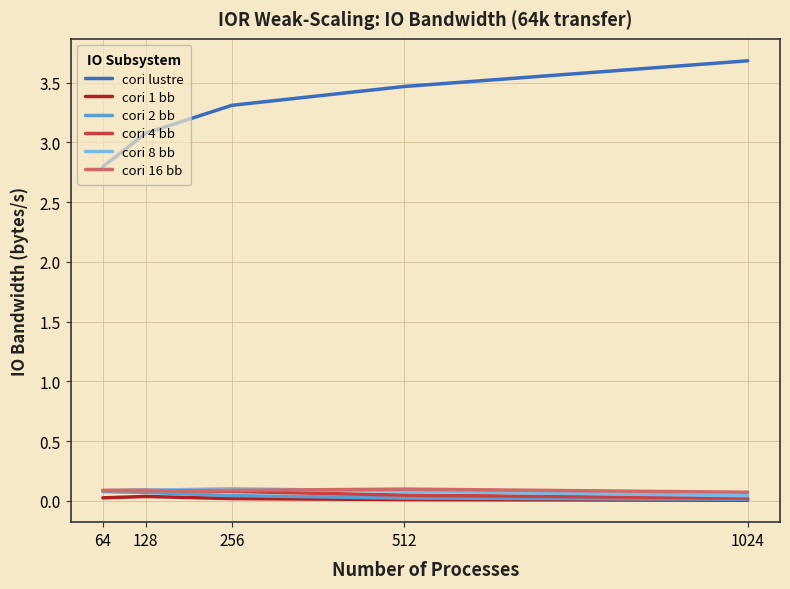

True or false: cori lustre and cori 16 bb cross at least once.

False